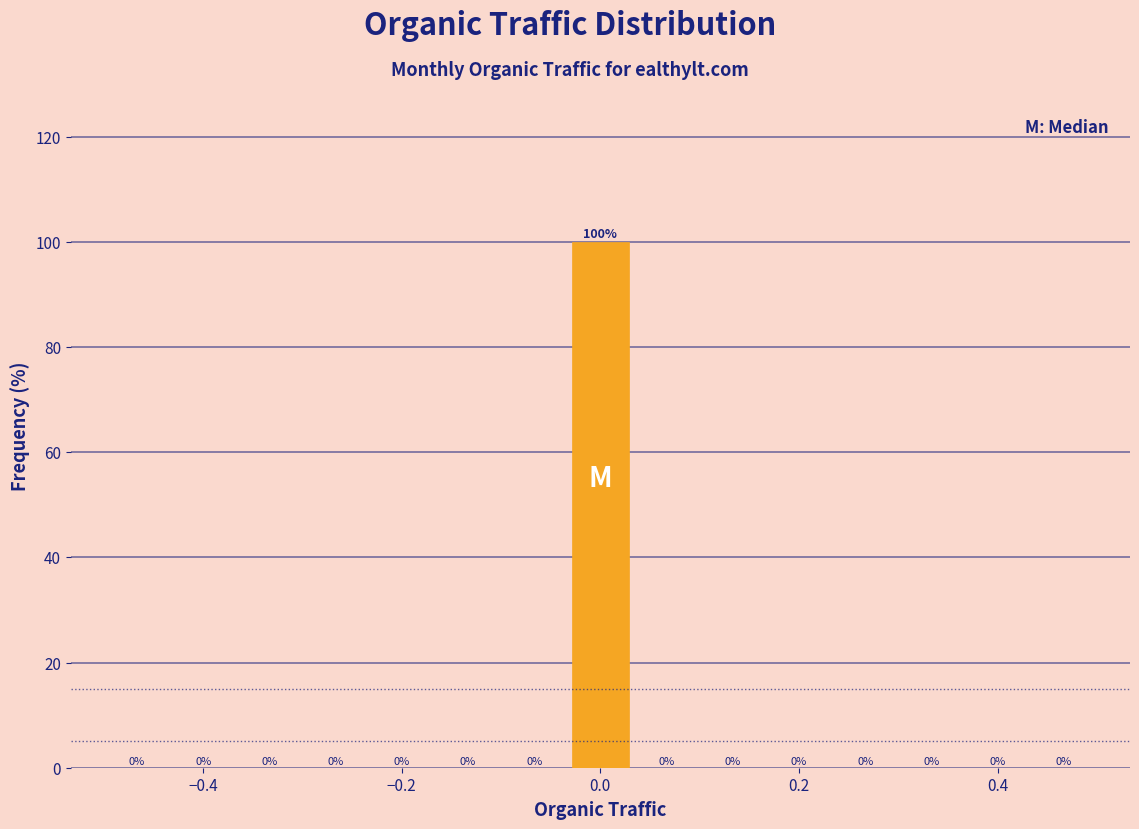

Around what value on the x-axis is the tallest bar? Give the approximate position of its centre, as read against the axis.

0.00